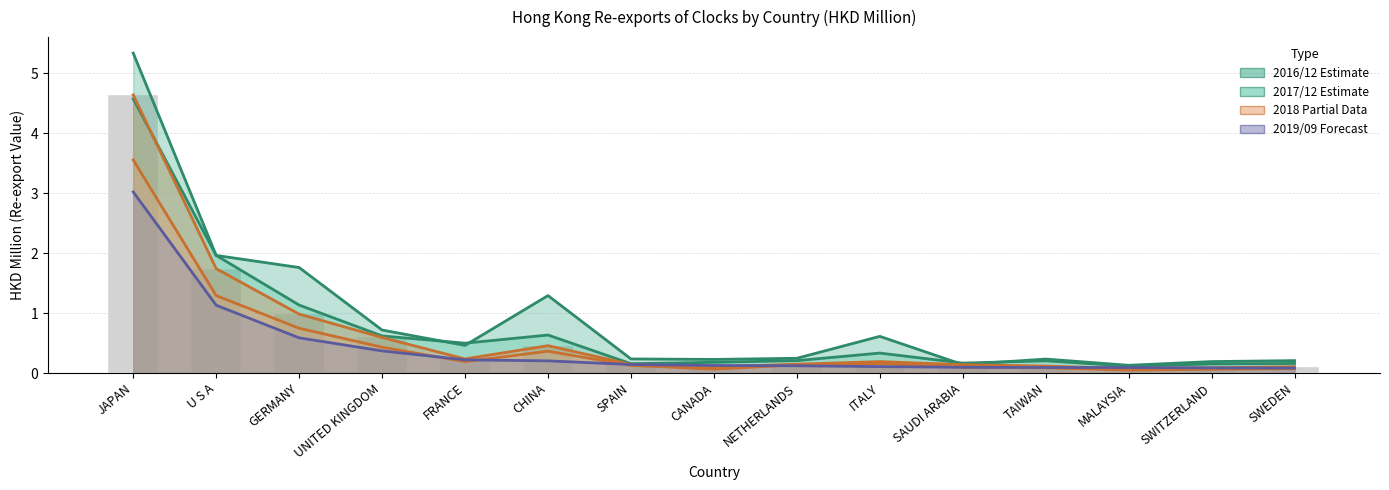

At how many categories does at least one series exceed 3?

1